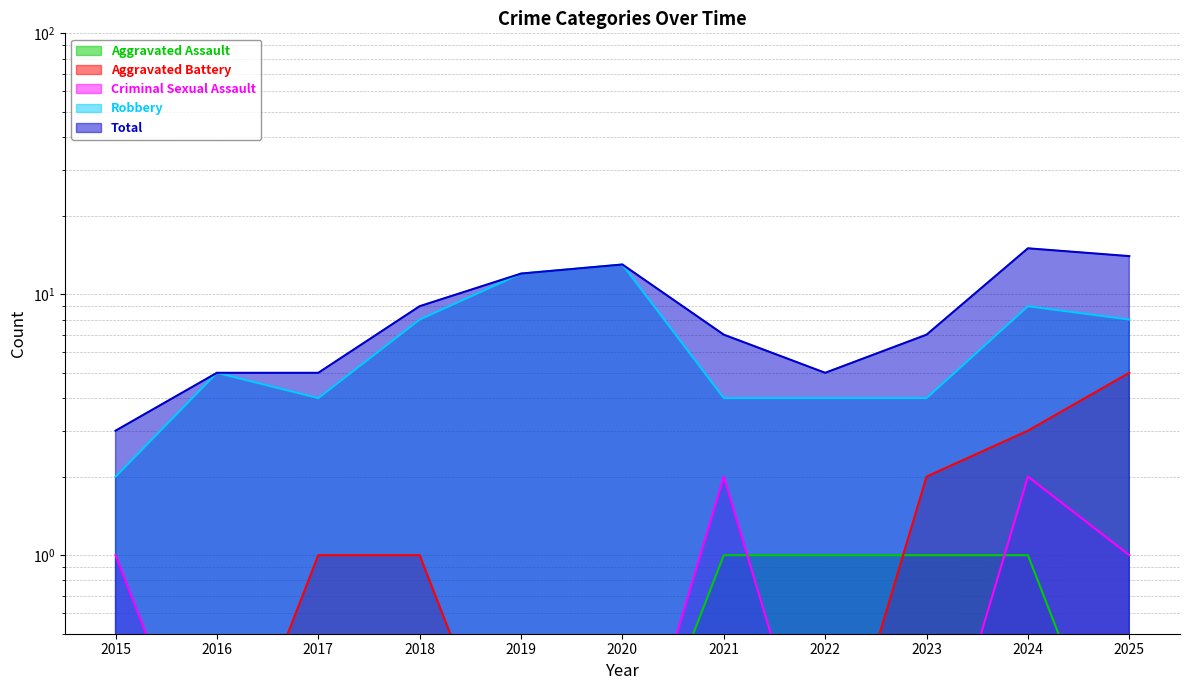

What is the smallest value displayed?

0.1